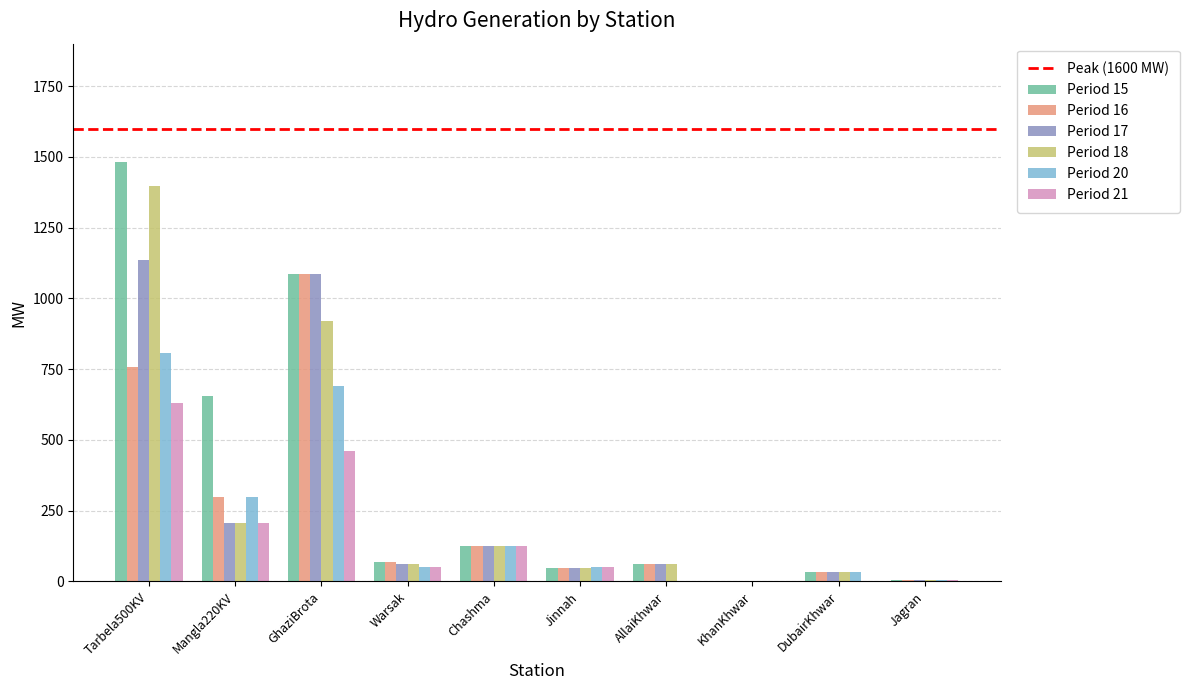

What is the total value across all series at DubairKhwar?

173.0